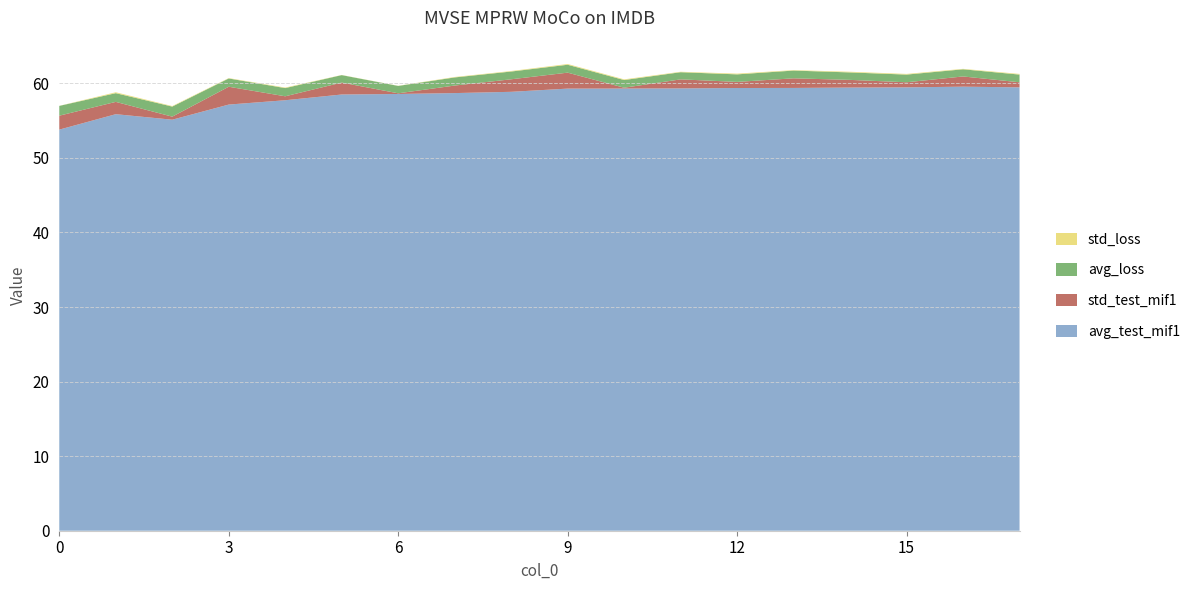

Reading right to left, list all the values displayed in this chart.

avg_test_mif1: 59.5	59.5	59.5	59.4	59.4	59.4	59.3	59.3	59.3	58.9	58.7	58.6	58.5	57.7	57.1	55.1	55.9	53.8
std_test_mif1: 0.7	1.4	0.7	1.0	1.3	0.8	1.2	0.1	2.1	1.7	1.0	0.1	1.6	0.5	2.4	0.4	1.6	1.9
avg_loss: 1.0	1.0	1.0	1.0	1.0	1.0	1.0	1.0	1.1	1.0	1.1	1.0	1.0	1.1	1.1	1.4	1.2	1.3
std_loss: 0.1	0.1	0.1	0.1	0.1	0.1	0.1	0.1	0.1	0.1	0.1	0.0	0.0	0.1	0.1	0.1	0.1	0.0